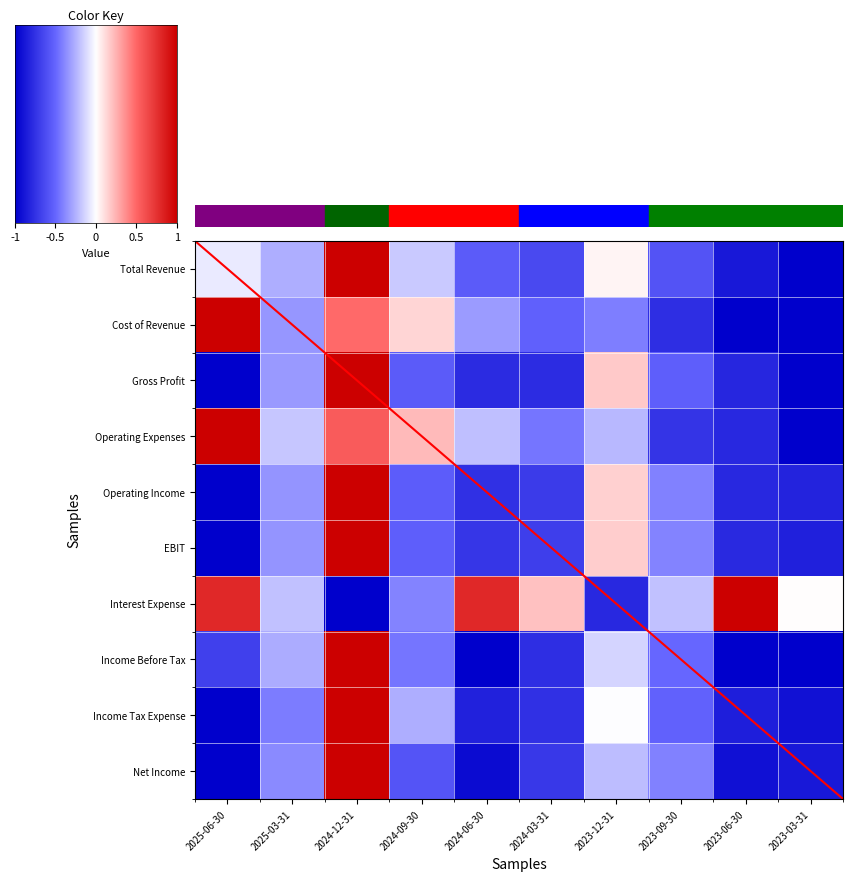

What is the minimum value for Cost of Revenue?

-1.0